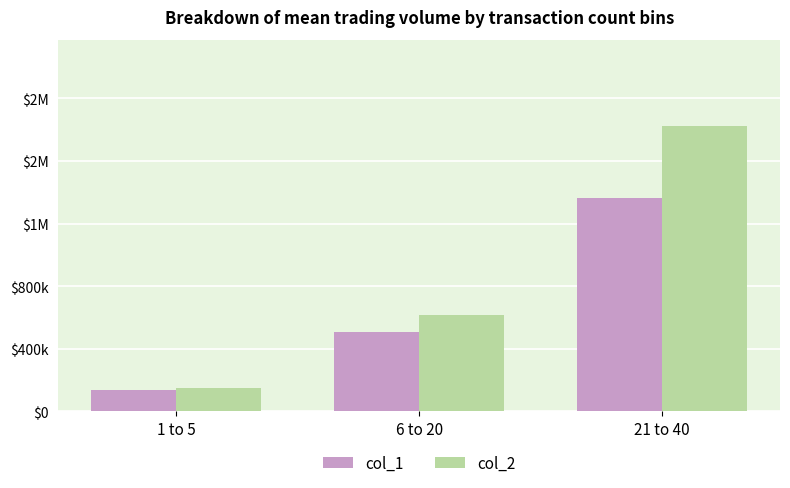

Does the chart contain stacked bars?

No